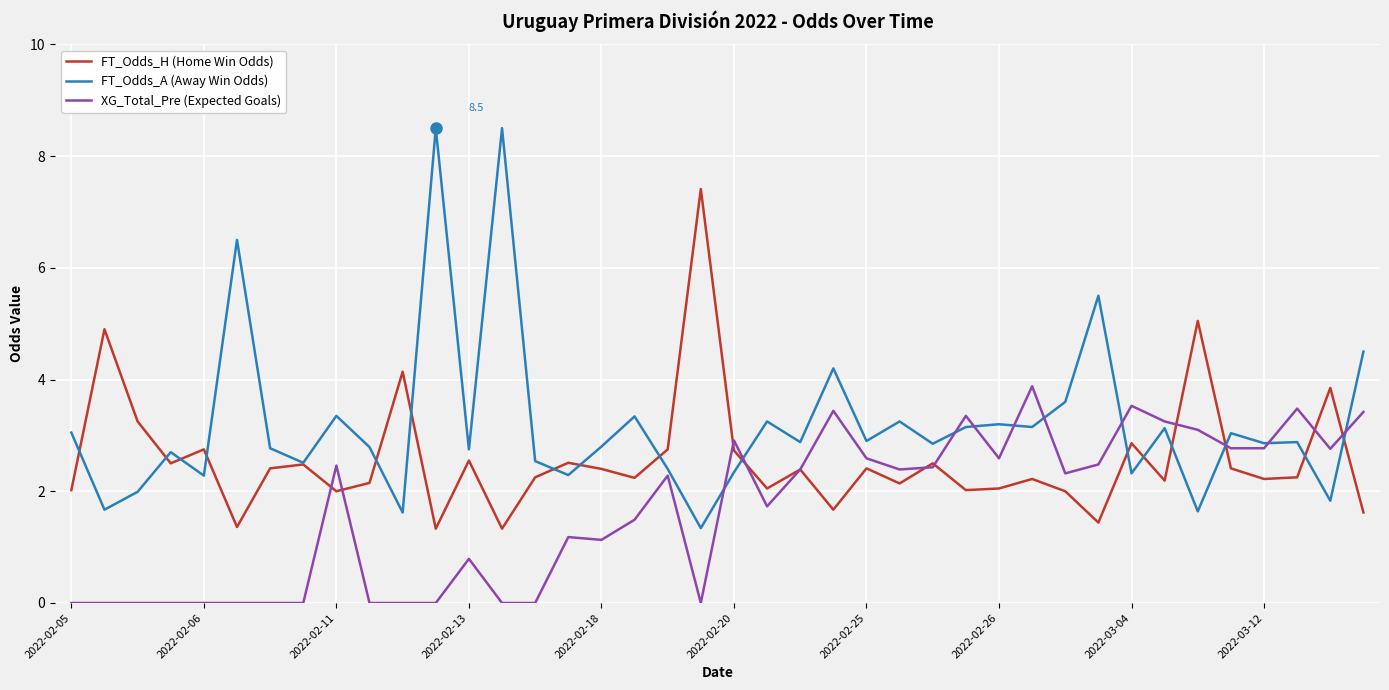

Which series has the largest range (max minus min)?

FT_Odds_A (Away Win Odds)